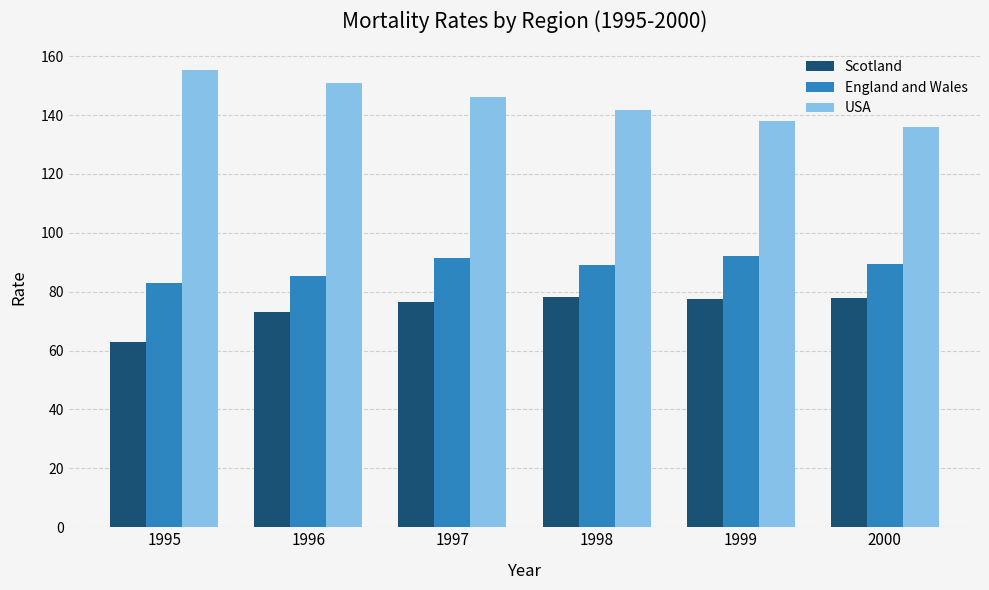

What is the spread (max minus min) of values at 1996?

77.7